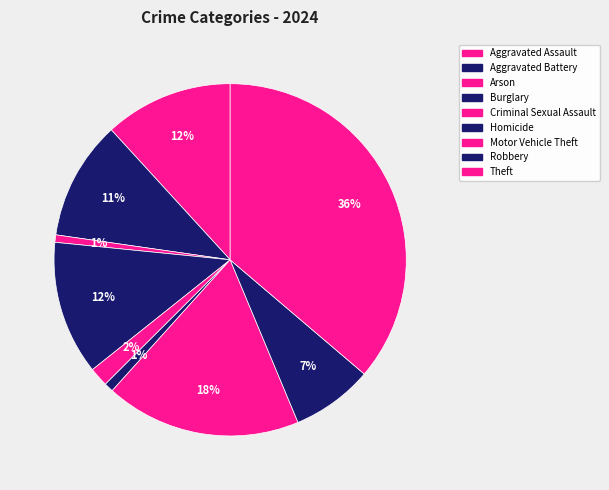

Rank the categories by value from lowest to highest.

Arson, Homicide, Criminal Sexual Assault, Robbery, Aggravated Battery, Aggravated Assault, Burglary, Motor Vehicle Theft, Theft